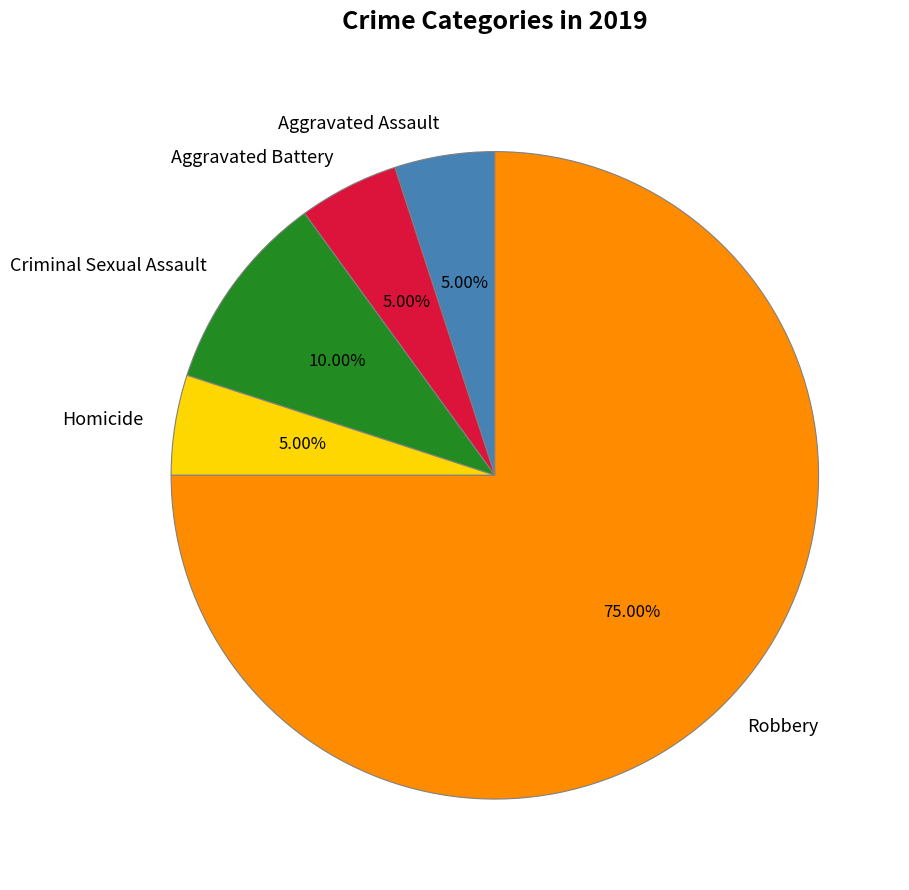

To the nearest percent, what is the average slice percentage?

20%